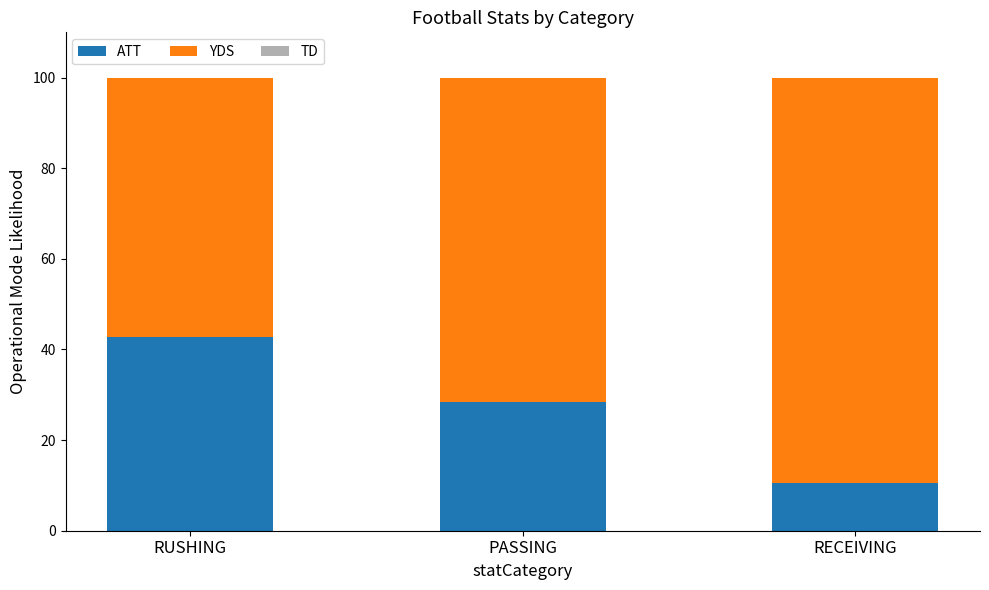

What is the sum of the ATT values at RUSHING and RECEIVING?

53.4